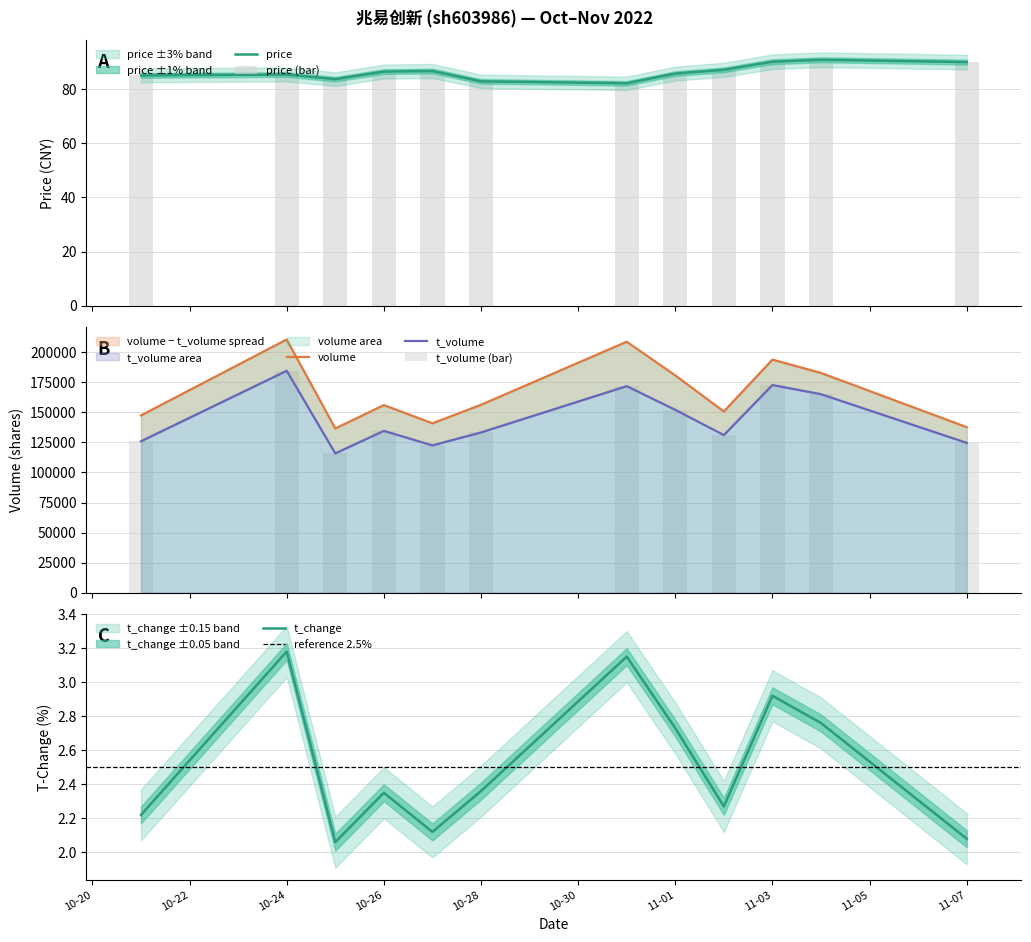

What is the difference between the maximum and minimum values in the t_volume series?

68724.0